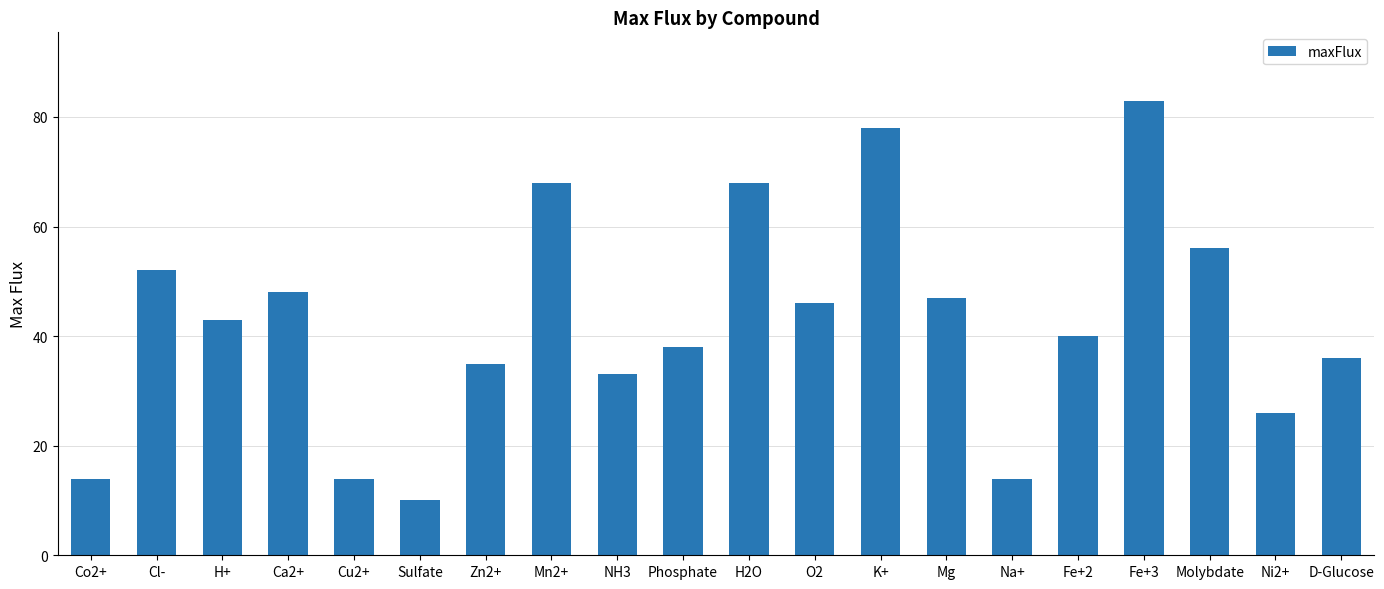

Between Cl- and Zn2+, which is larger?

Cl-